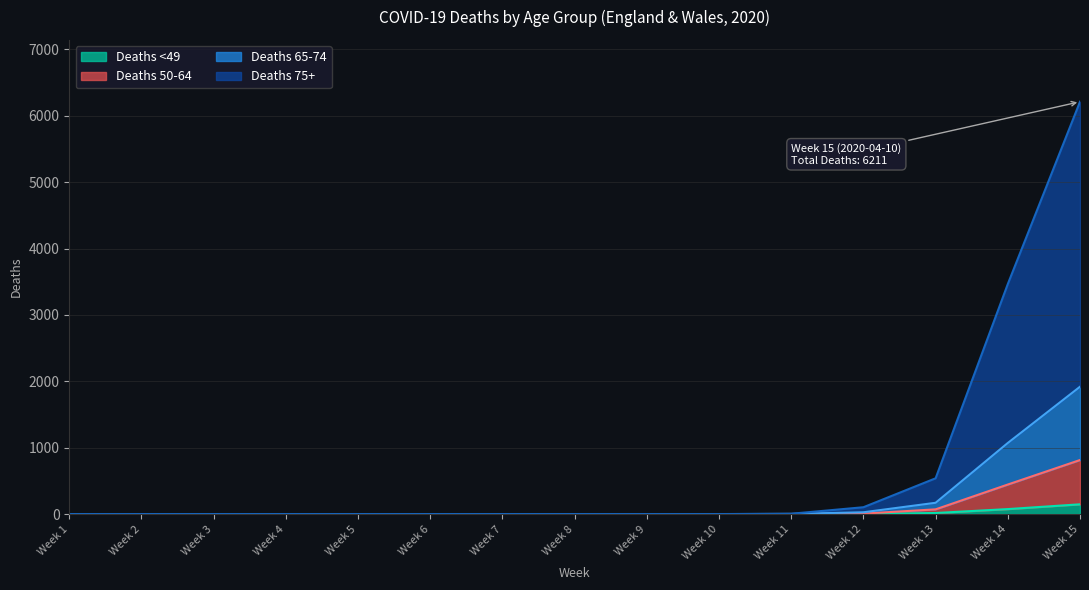

At which category is the sum across all series the highest?

Week 15